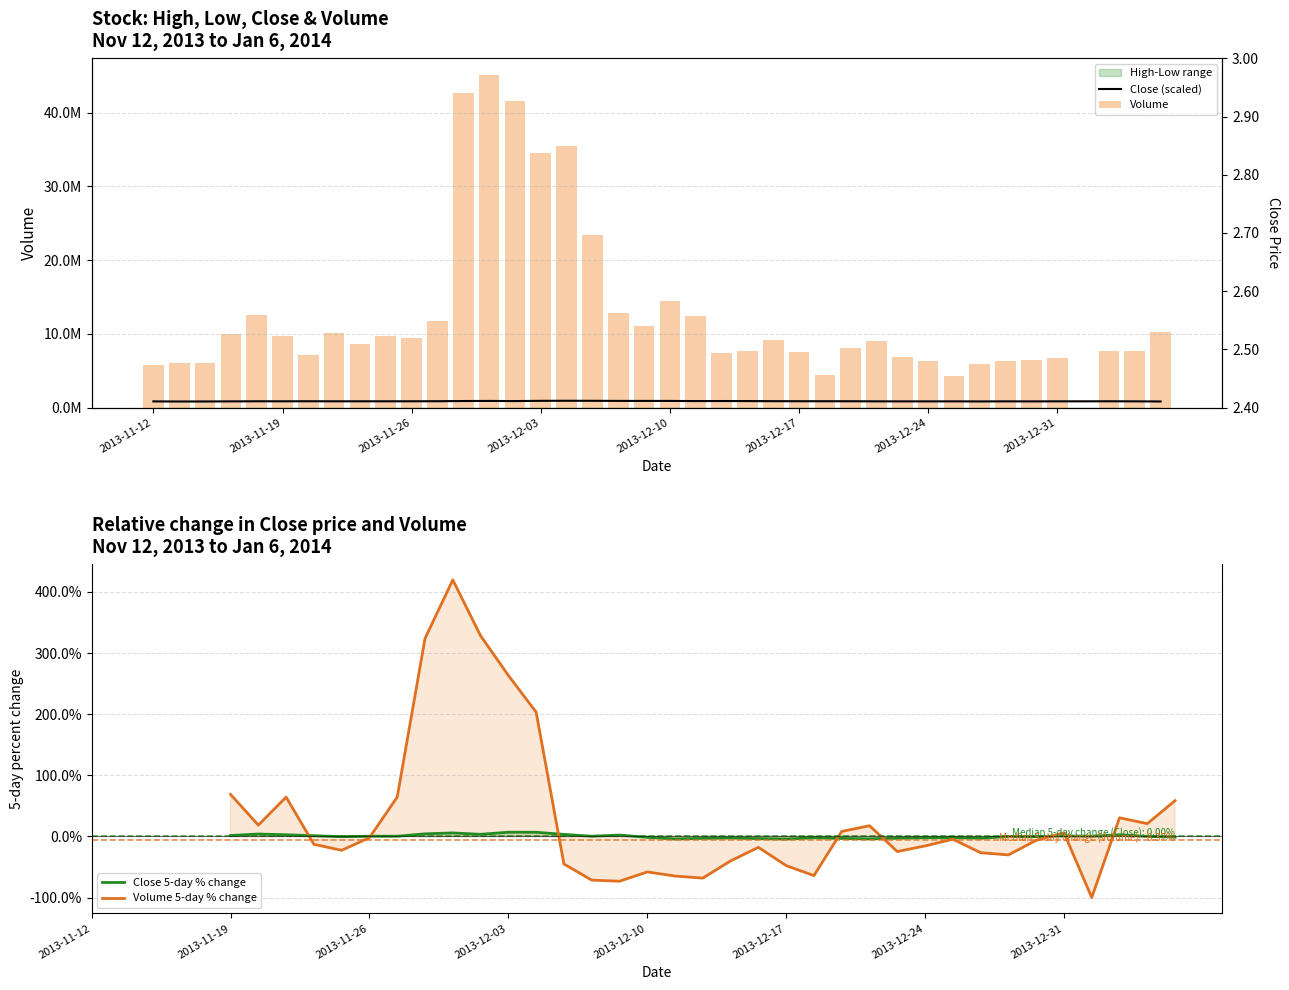

Reading left to right, what are all the values shown in this chart?

Volume: 2013-11-12=5743900.0	2013-11-13=6006000.0	2013-11-14=6121300.0	2013-11-15=9965500.0	2013-11-18=12568600.0	2013-11-19=9694000.0	2013-11-20=7120700.0	2013-11-21=10061900.0	2013-11-22=8683500.0	2013-11-25=9713300.0	2013-11-26=9497700.0	2013-11-27=11710900.0	2013-11-28=42650600.0	2013-11-29=45130300.0	2013-12-02=41608600.0	2013-12-03=34520100.0	2013-12-04=35524000.0	2013-12-05=23393300.0	2013-12-06=12887600.0	2013-12-09=11106200.0	2013-12-10=14477300.0	2013-12-11=12502700.0	2013-12-12=7444200.0	2013-12-13=7730500.0	2013-12-16=9123000.0	2013-12-17=7568900.0	2013-12-18=4495500.0	2013-12-19=8057000.0	2013-12-20=9082400.0	2013-12-23=6871900.0	2013-12-24=6390200.0	2013-12-25=4291000.0	2013-12-26=5915200.0	2013-12-27=6334900.0	2013-12-30=6434000.0	2013-12-31=6774300.0	2014-01-01=0.0	2014-01-02=7721000.0	2014-01-03=7659600.0	2014-01-06=10209200.0
Close: 2013-11-12=853333.3	2013-11-13=840000.0	2013-11-14=843333.3	2013-11-15=856666.7	2013-11-18=870000.0	2013-11-19=866666.7	2013-11-20=873333.3	2013-11-21=866666.7	2013-11-22=866666.7	2013-11-25=866666.7	2013-11-26=870000.0	2013-11-27=876666.7	2013-11-28=903333.3	2013-11-29=916666.7	2013-12-02=896666.7	2013-12-03=930000.0	2013-12-04=936666.7	2013-12-05=933333.3	2013-12-06=920000.0	2013-12-09=916666.7	2013-12-10=916666.7	2013-12-11=896666.7	2013-12-12=903333.3	2013-12-13=896666.7	2013-12-16=883333.3	2013-12-17=876666.7	2013-12-18=876666.7	2013-12-19=873333.3	2013-12-20=860000.0	2013-12-23=856666.7	2013-12-24=856666.7	2013-12-25=860000.0	2013-12-26=846666.7	2013-12-27=860000.0	2013-12-30=853333.3	2013-12-31=863333.3	2014-01-01=863333.3	2014-01-02=870000.0	2014-01-03=860000.0	2014-01-06=843333.3